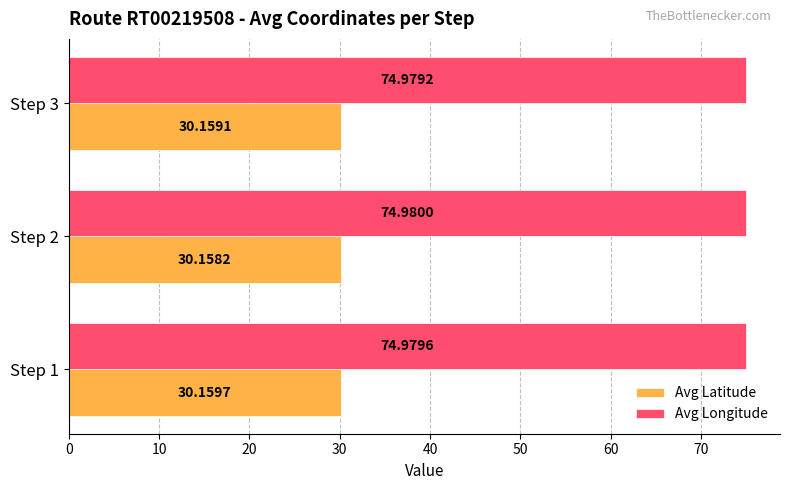

How many Avg Latitude values are between 30 and 31?

3